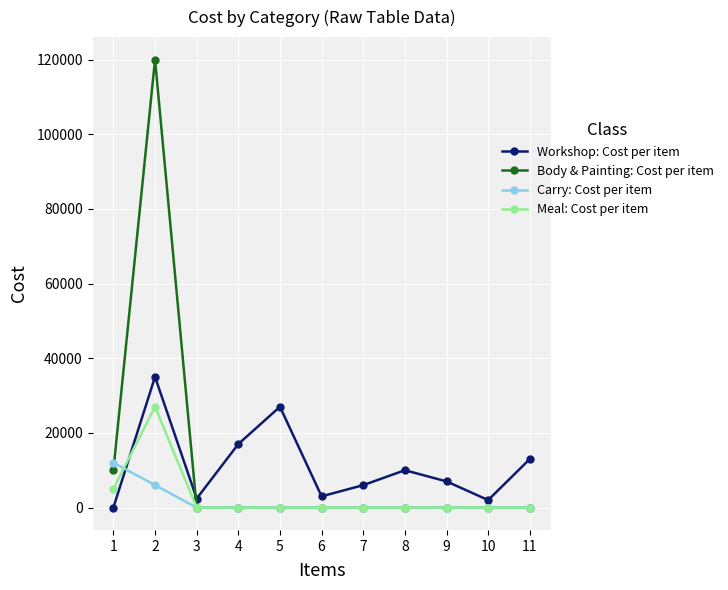

What is the difference between the maximum and second lowest values in the Body & Painting: Cost per item series?

120000